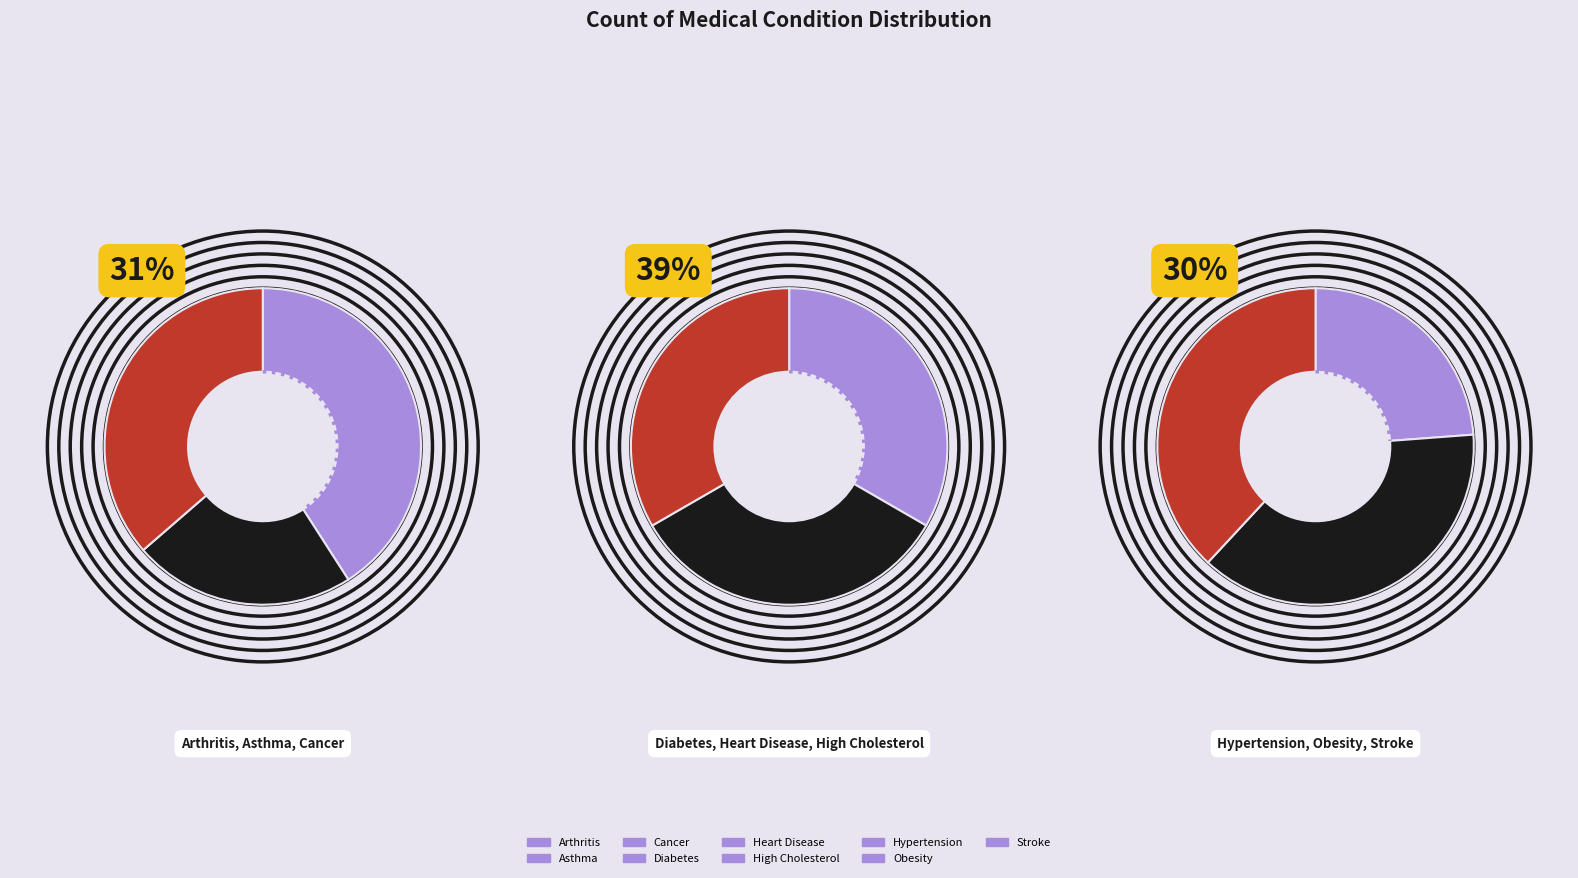

True or false: Cancer accounts for 11% of the total.

True